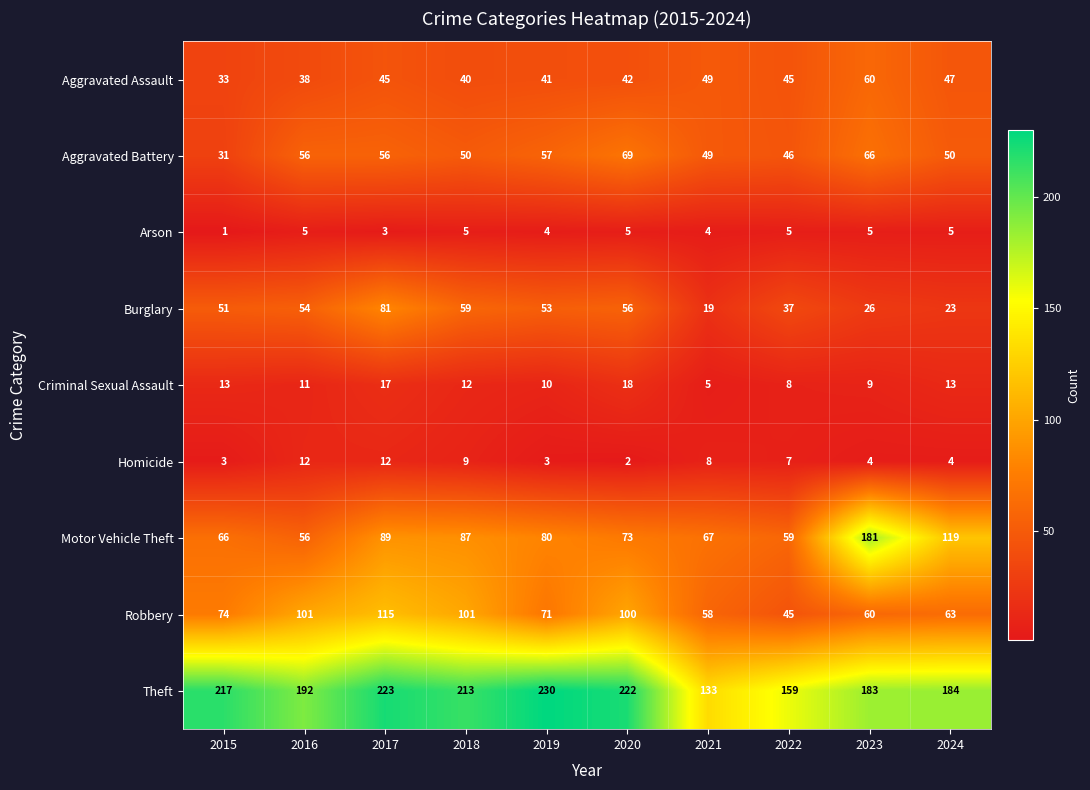

At which category is the sum across all series the highest?

2017